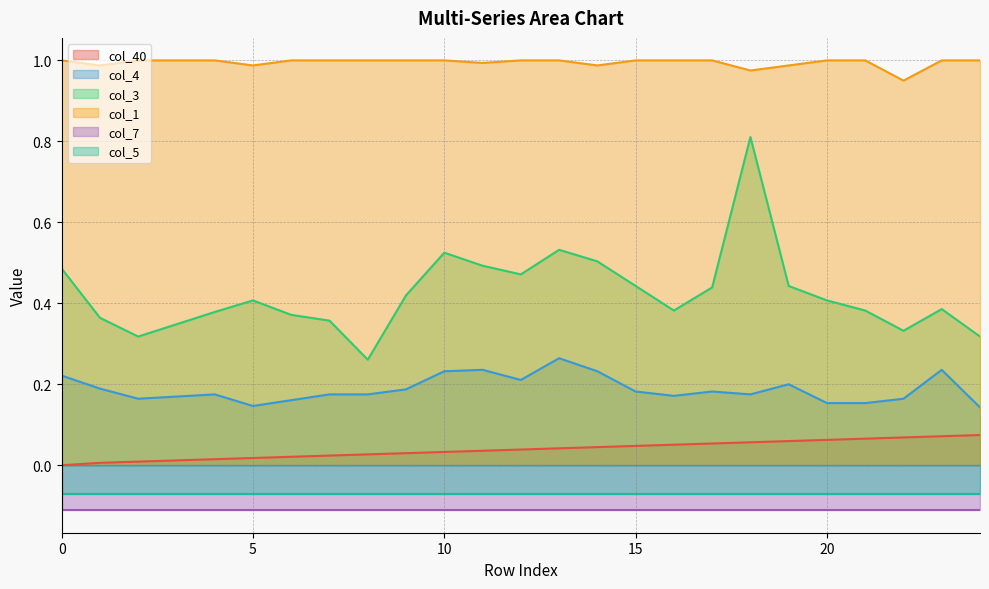

At which category does col_3 reach its first local valley?

2